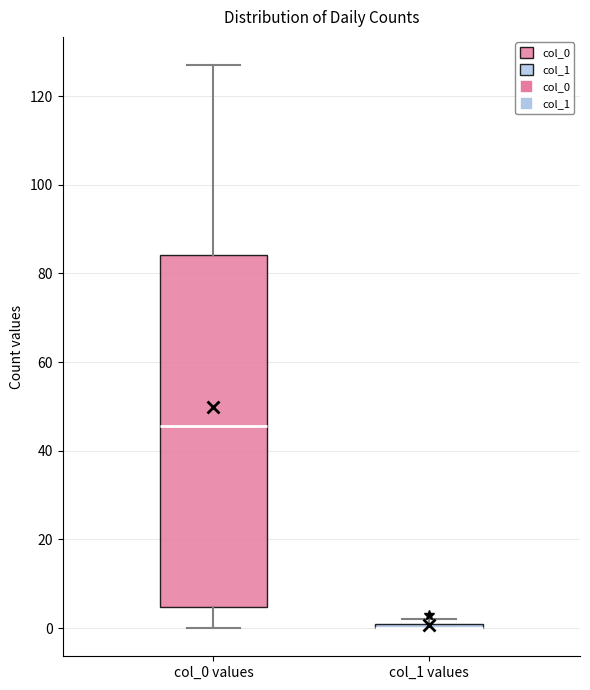

Where does the lower whisker of the box for col_0 values end on the y-axis? The values are not printed on the chart, so give them approximately, as read against the axis.

0